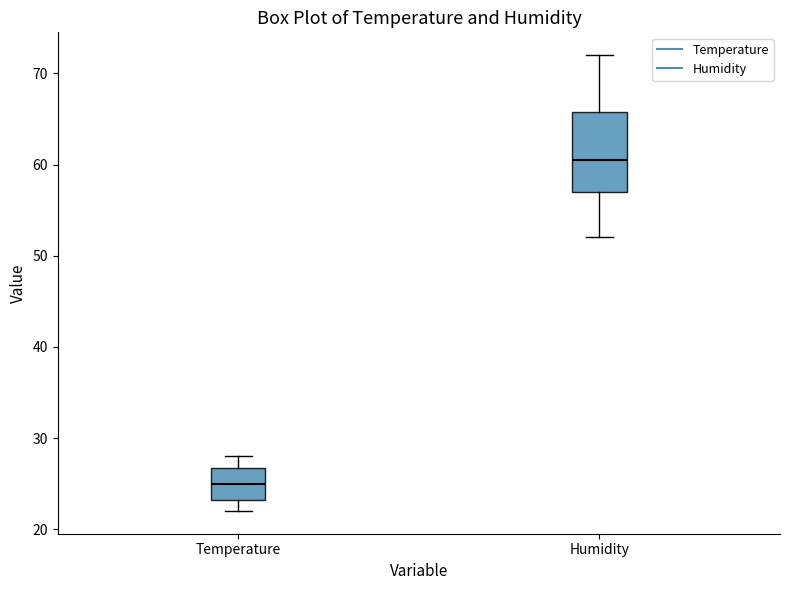

Reading left to right, read every box against the y-axis: the position of its median line, the range the box covers, and the ends of its whiskers. The values are not printed on the chart, so give them approximately, as read against the axis.

Temperature: median 25, box 23 to 27, whiskers 22 to 28
Humidity: median 61, box 57 to 66, whiskers 52 to 72